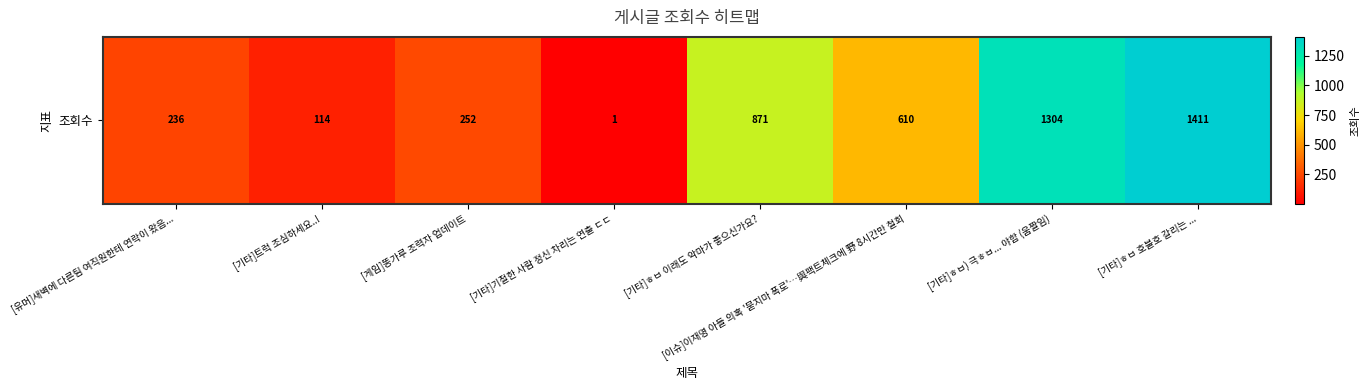

Which has a higher value, [기타]기절한 사람 정신 차리는 연출 ㄷㄷ or [유머]새벽에 다른팀 여직원한테 연락이 왔음...?

[유머]새벽에 다른팀 여직원한테 연락이 왔음...